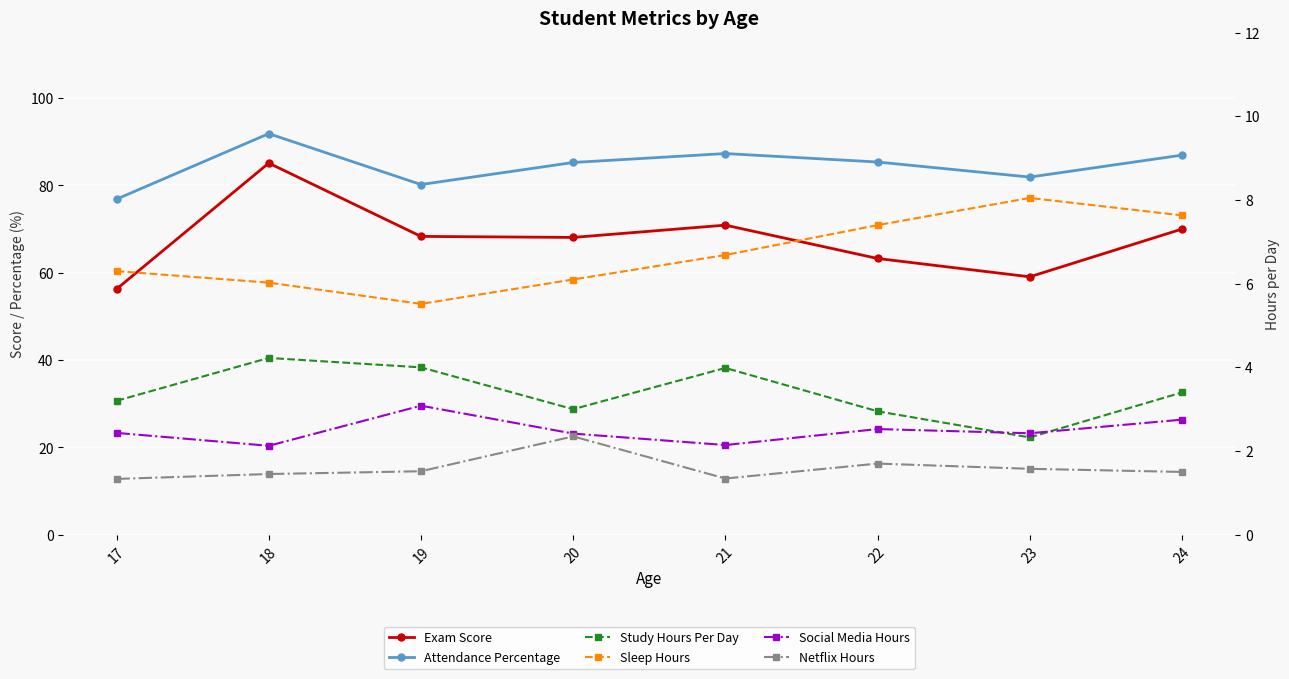

What is the difference between the maximum and minimum values in the Sleep Hours series?

2.5